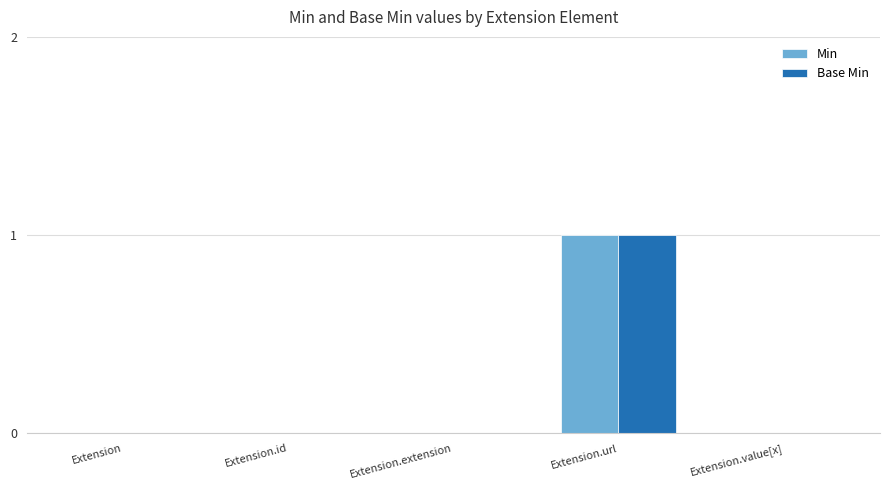

At which category is the sum across all series the highest?

Extension.url